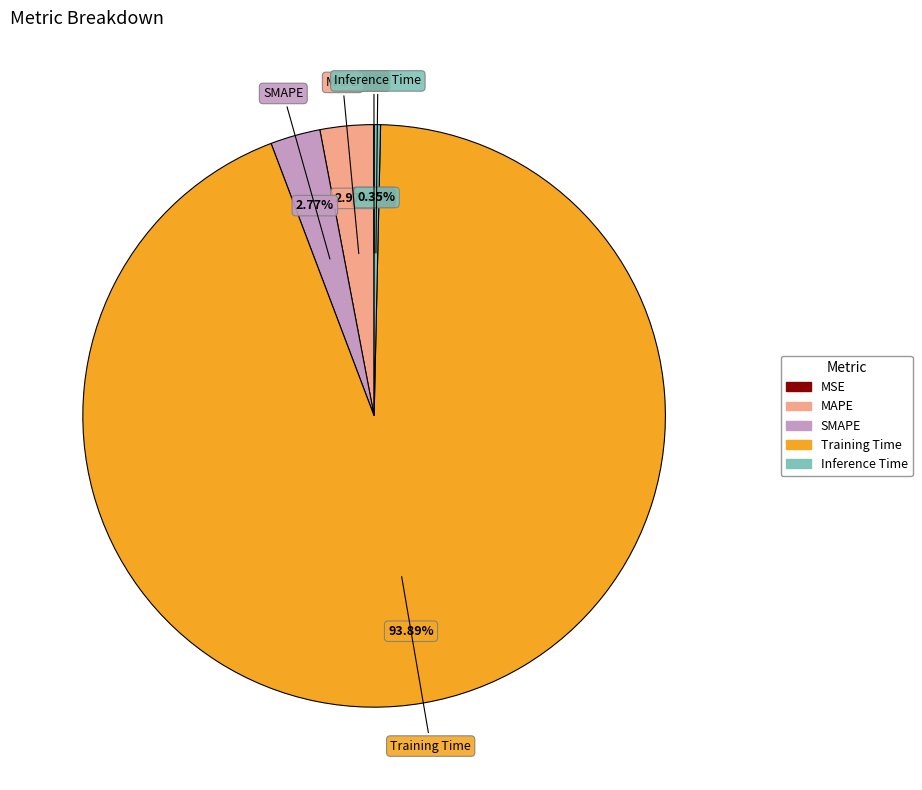

Is Inference Time the majority of the pie?

No